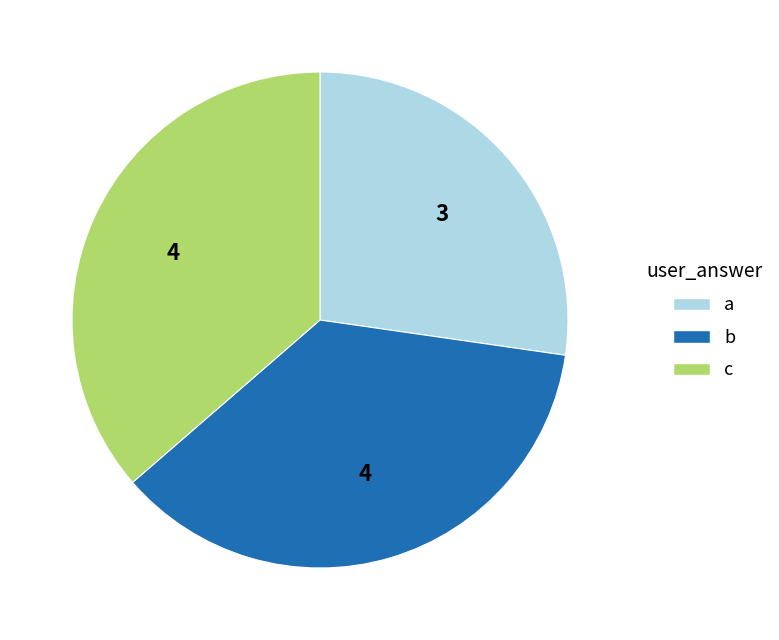

Which category has the smallest portion of the pie?

a